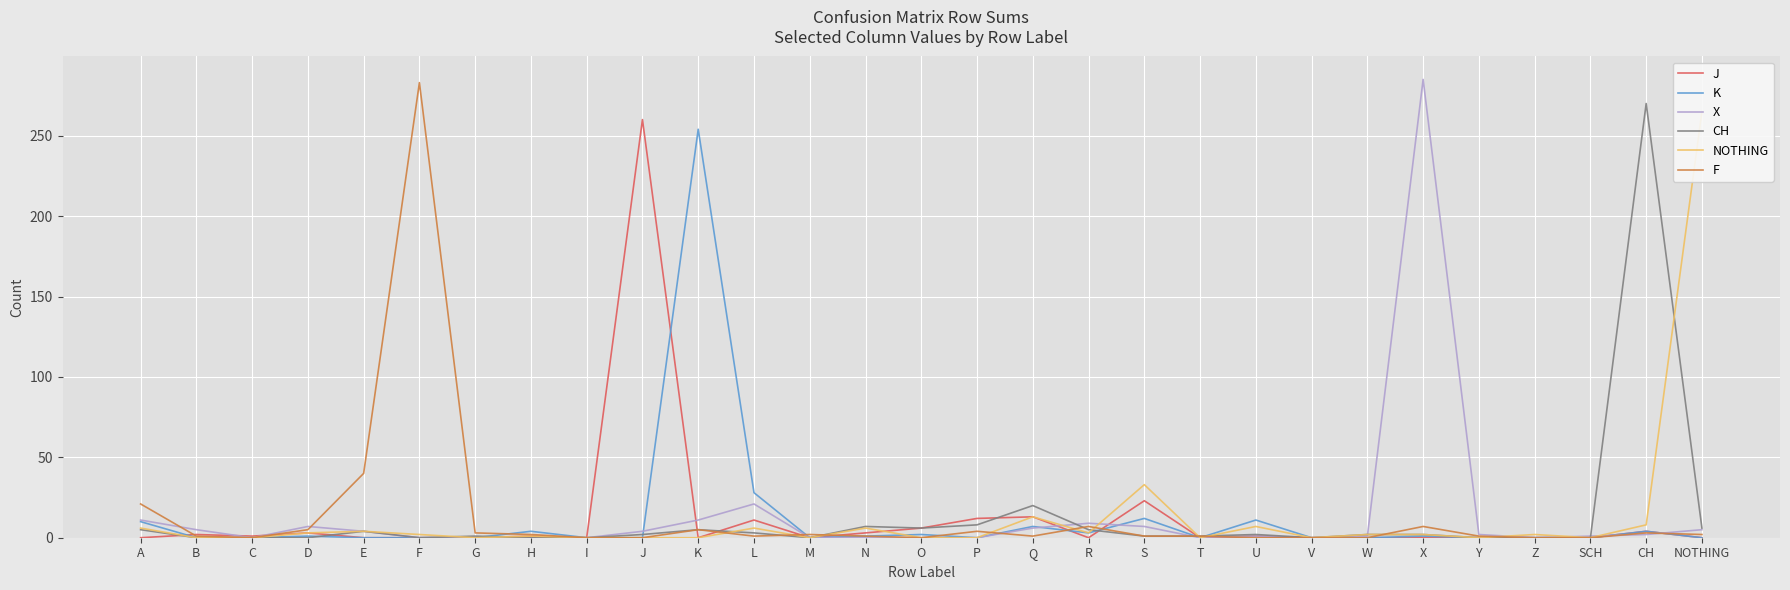

At which category is the sum across all series the highest?

X